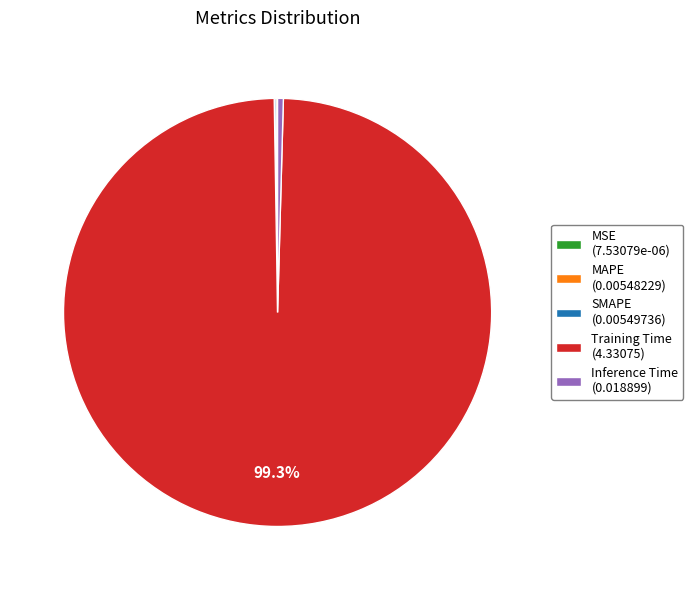

Does Inference Time account for over 50% of the chart?

No